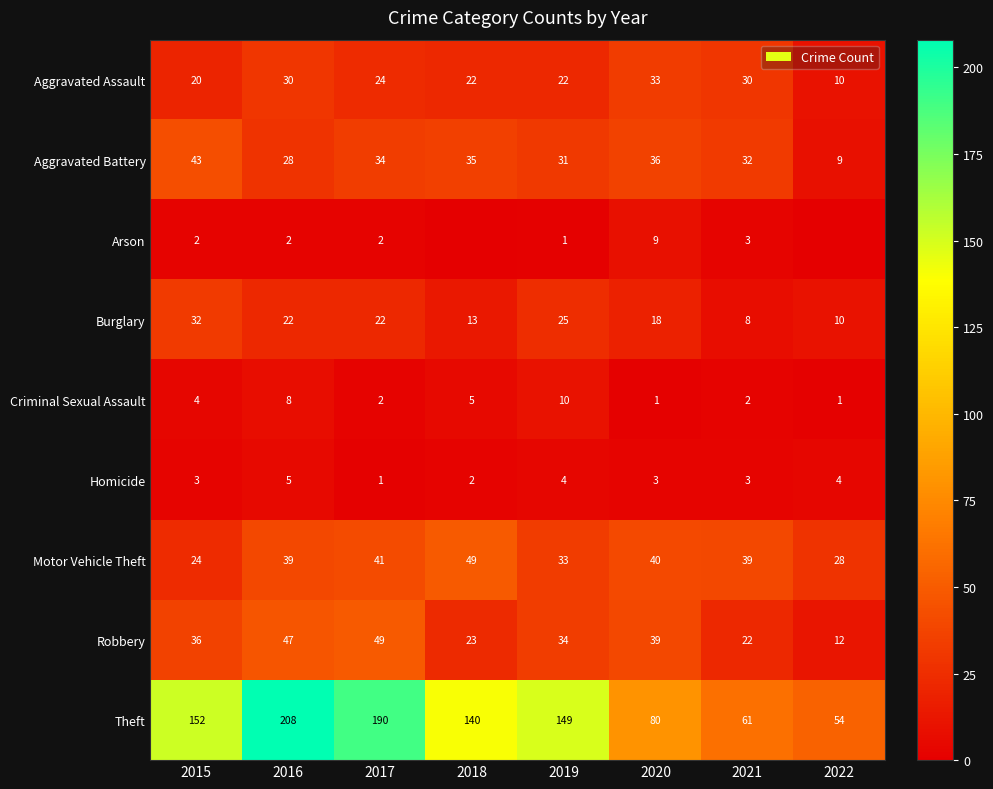

What is the highest value of the Criminal Sexual Assault series?

10